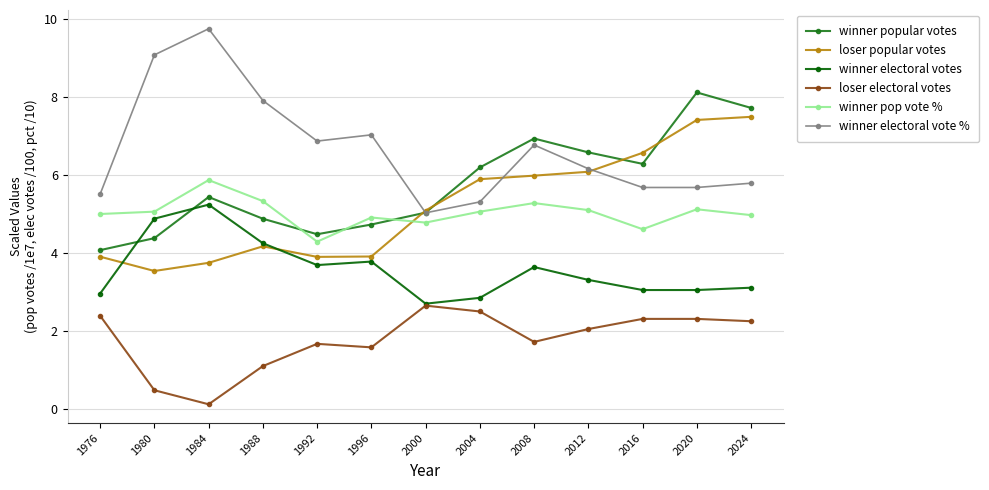

How many data points in winner electoral vote % are less than 6?

6